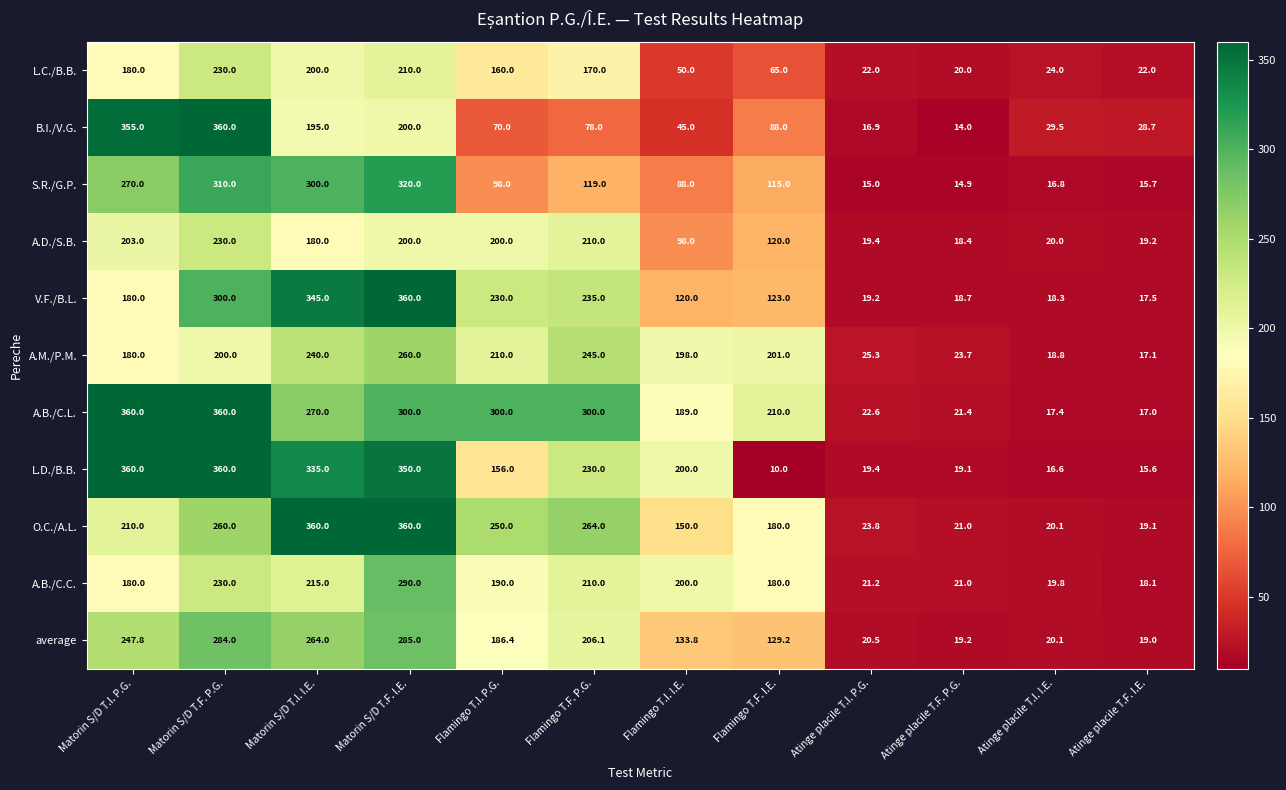

At which label is S.R./G.P. closest to 167?

Flamingo T.F. P.G.